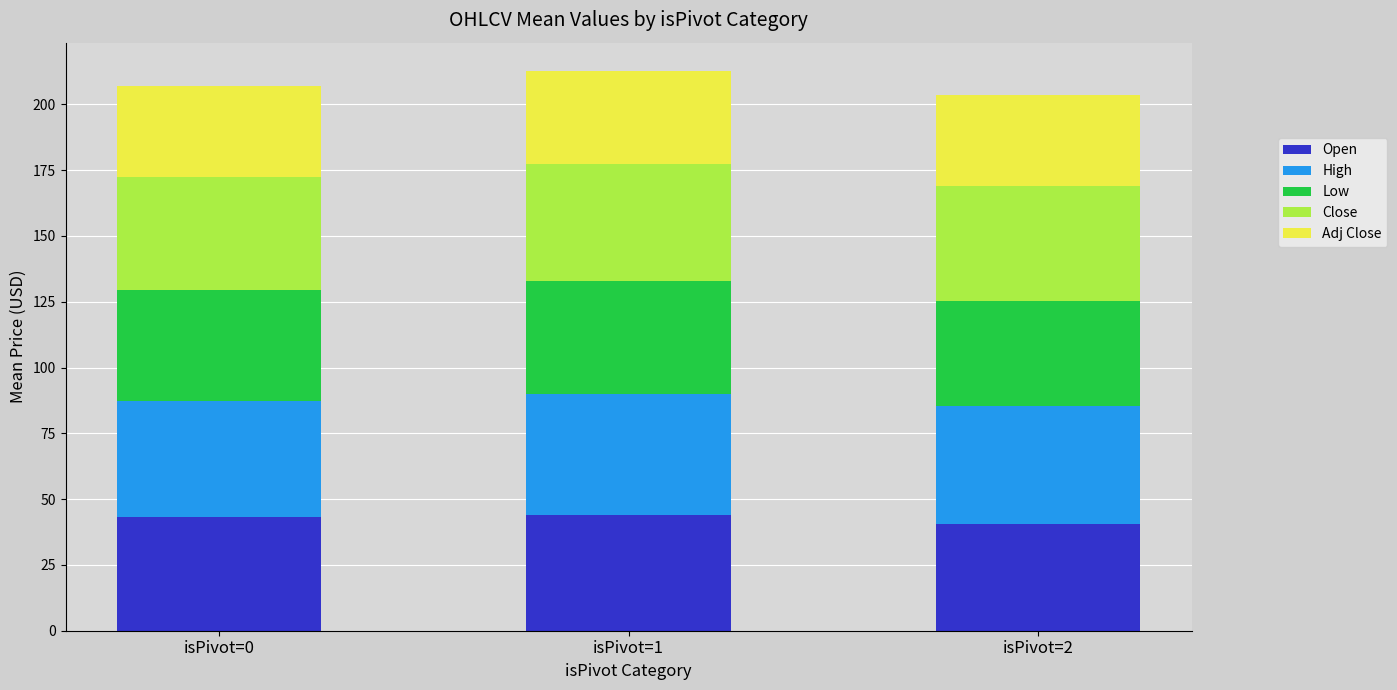

What is the maximum value for Open?

44.2